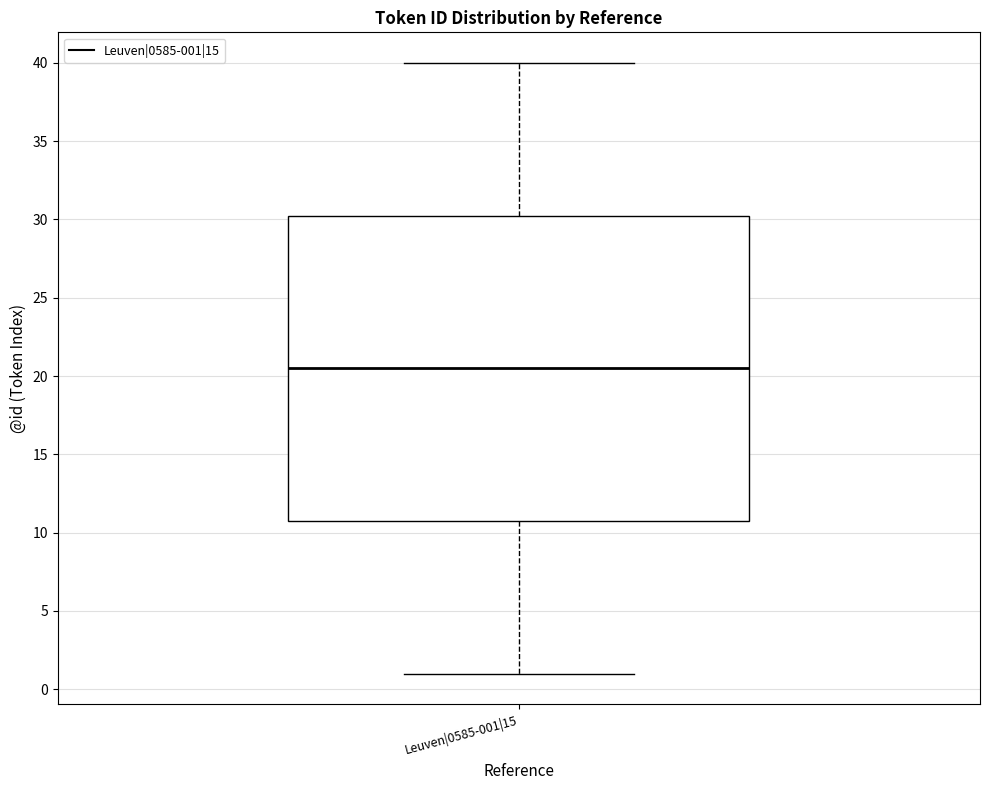

Where is the upper edge of the box for Leuven|0585-001|15 on the y-axis? The values are not printed on the chart, so give them approximately, as read against the axis.

30.5